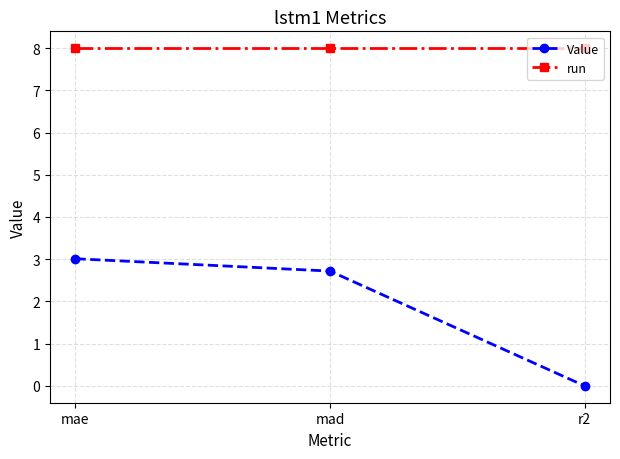

What is the label of the 3rd point from the left?

r2